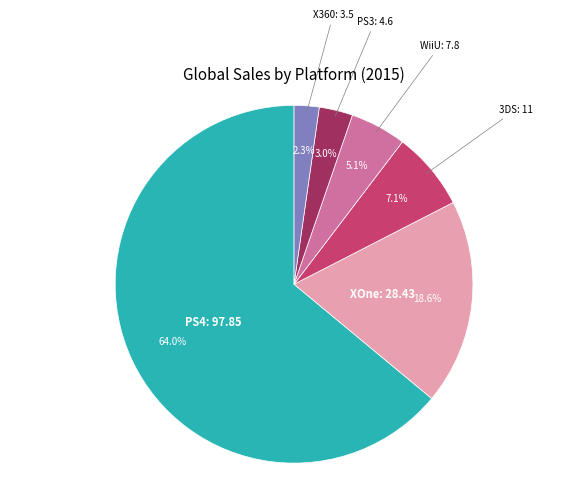

Is there a majority slice in this chart?

Yes